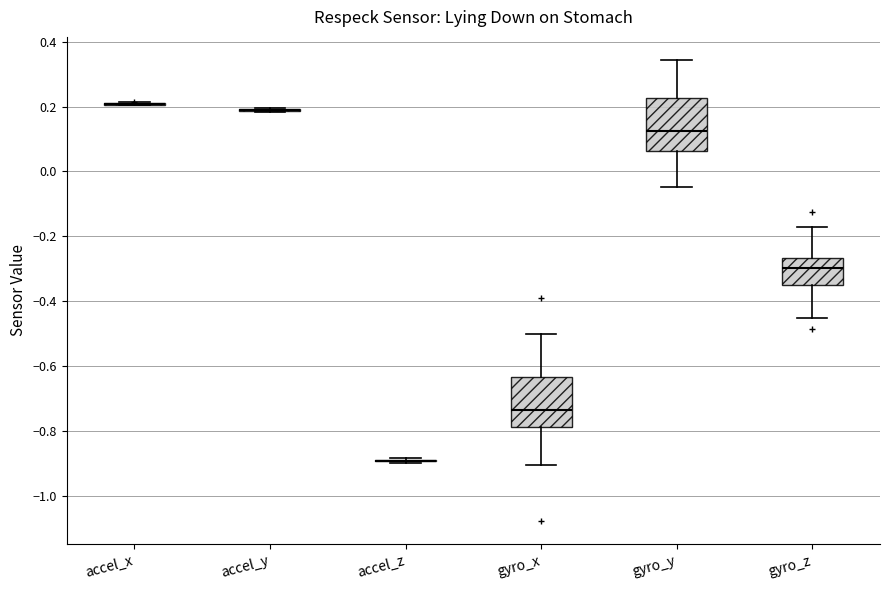

Reading left to right, read every box against the y-axis: the position of its median line, the range the box covers, and the ends of its whiskers. The values are not printed on the chart, so give them approximately, as read against the axis.

accel_x: box collapsed to a line at 0.20, whiskers 0.20 to 0.22
accel_y: box collapsed to a line at 0.18, whiskers 0.18 to 0.20
accel_z: box collapsed to a line at -0.90, whiskers -0.90 to -0.88
gyro_x: median -0.74, box -0.78 to -0.64, whiskers -0.90 to -0.50
gyro_y: median 0.12, box 0.06 to 0.22, whiskers -0.04 to 0.34
gyro_z: median -0.30, box -0.36 to -0.26, whiskers -0.46 to -0.18